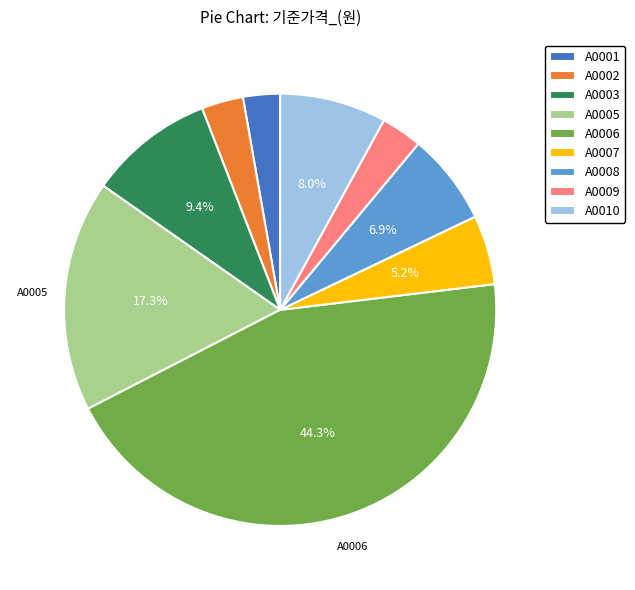

Between A0003 and A0009, which is larger?

A0003